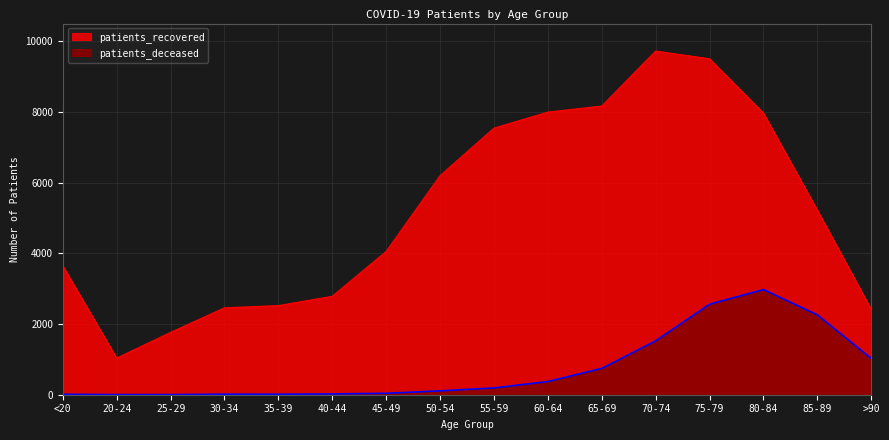

What is the smallest value displayed?

3